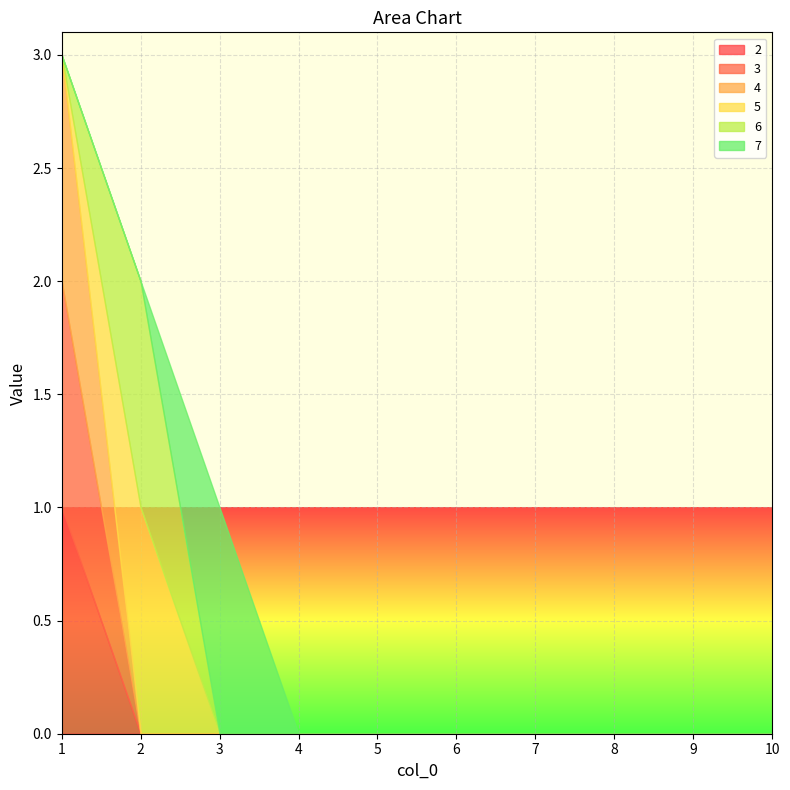

Reading left to right, extract all data points from this chart.

2: 1	0	0	0	0	0	0	0	0	0
3: 1	0	0	0	0	0	0	0	0	0
4: 1	0	0	0	0	0	0	0	0	0
5: 0	1	0	0	0	0	0	0	0	0
6: 0	1	0	0	0	0	0	0	0	0
7: 0	0	1	0	0	0	0	0	0	0